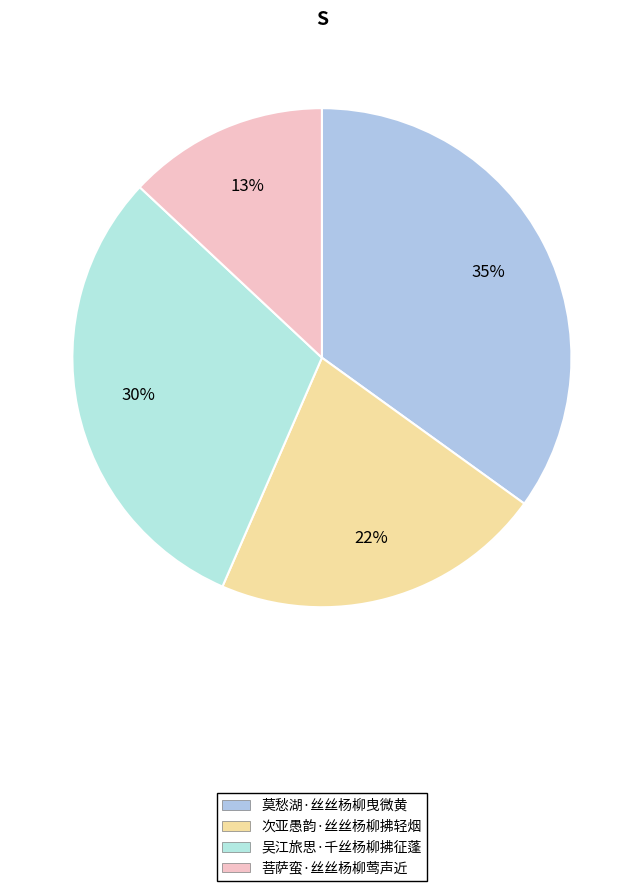

Between 菩萨蛮·丝丝杨柳莺声近 and 吴江旅思·千丝杨柳拂征蓬, which is larger?

吴江旅思·千丝杨柳拂征蓬